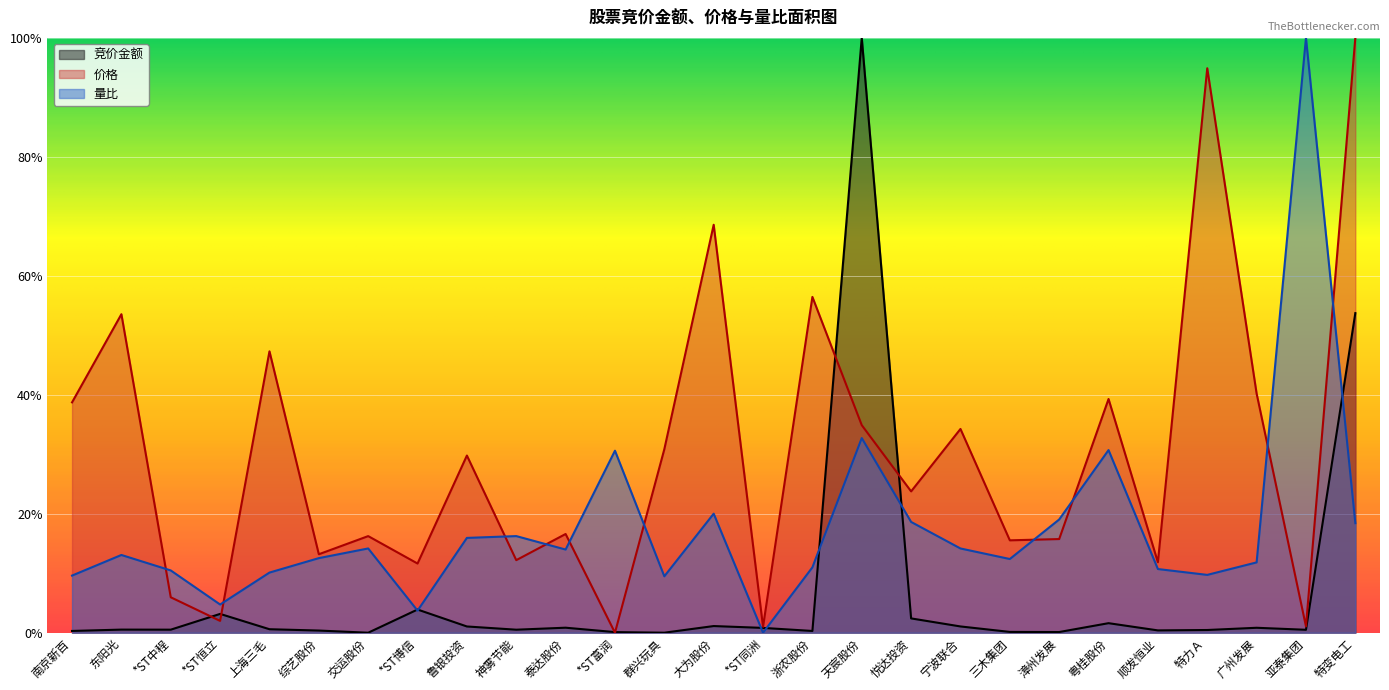

Reading right to left, list all the values displayed in this chart.

竞价金额: 特变电工=0.5	亚泰集团=0.0	广州发展=0.0	特力Ａ=0.0	顺发恒业=0.0	粤桂股份=0.0	漳州发展=0.0	三木集团=0.0	宁波联合=0.0	悦达投资=0.0	天宸股份=1.0	浙农股份=0.0	*ST同洲=0.0	大为股份=0.0	群兴玩具=0.0	*ST富润=0.0	泰达股份=0.0	神雾节能=0.0	鲁银投资=0.0	*ST博信=0.0	交运股份=0.0	综艺股份=0.0	上海三毛=0.0	*ST恒立=0.0	*ST中程=0.0	东阳光=0.0	南京新百=0.0
价格: 特变电工=1.0	亚泰集团=0.0	广州发展=0.4	特力Ａ=0.9	顺发恒业=0.1	粤桂股份=0.4	漳州发展=0.2	三木集团=0.2	宁波联合=0.3	悦达投资=0.2	天宸股份=0.3	浙农股份=0.6	*ST同洲=0.0	大为股份=0.7	群兴玩具=0.3	*ST富润=0.0	泰达股份=0.2	神雾节能=0.1	鲁银投资=0.3	*ST博信=0.1	交运股份=0.2	综艺股份=0.1	上海三毛=0.5	*ST恒立=0.0	*ST中程=0.1	东阳光=0.5	南京新百=0.4
量比: 特变电工=0.2	亚泰集团=1.0	广州发展=0.1	特力Ａ=0.1	顺发恒业=0.1	粤桂股份=0.3	漳州发展=0.2	三木集团=0.1	宁波联合=0.1	悦达投资=0.2	天宸股份=0.3	浙农股份=0.1	*ST同洲=0.0	大为股份=0.2	群兴玩具=0.1	*ST富润=0.3	泰达股份=0.1	神雾节能=0.2	鲁银投资=0.2	*ST博信=0.0	交运股份=0.1	综艺股份=0.1	上海三毛=0.1	*ST恒立=0.0	*ST中程=0.1	东阳光=0.1	南京新百=0.1